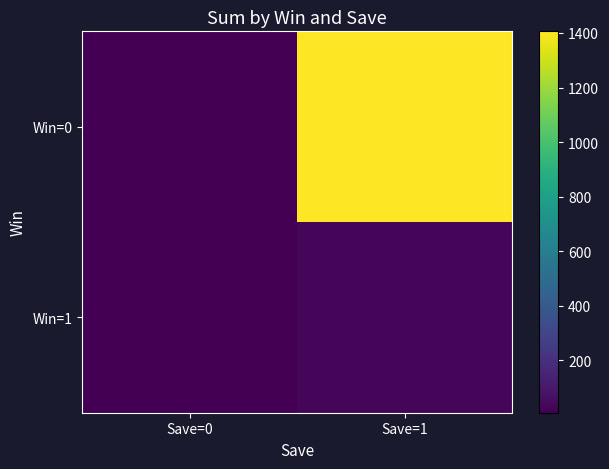

What is the greatest value displayed?

1405.8